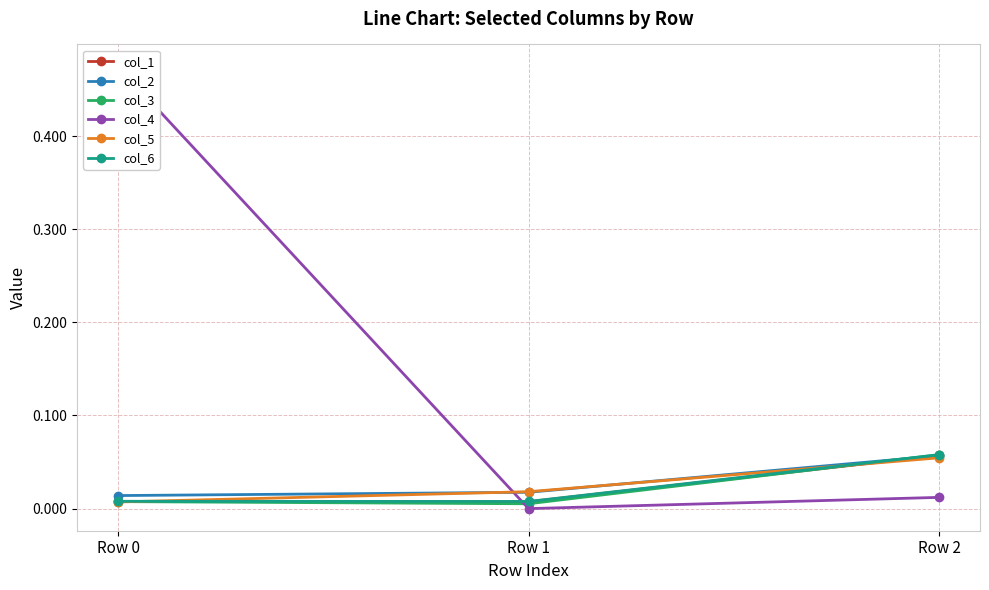

Which series has the largest total across all categories?

col_4